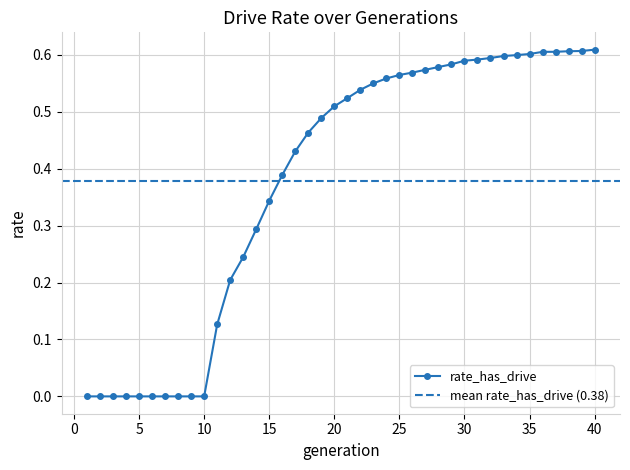

What is the value of the 15th point from the left?

0.3